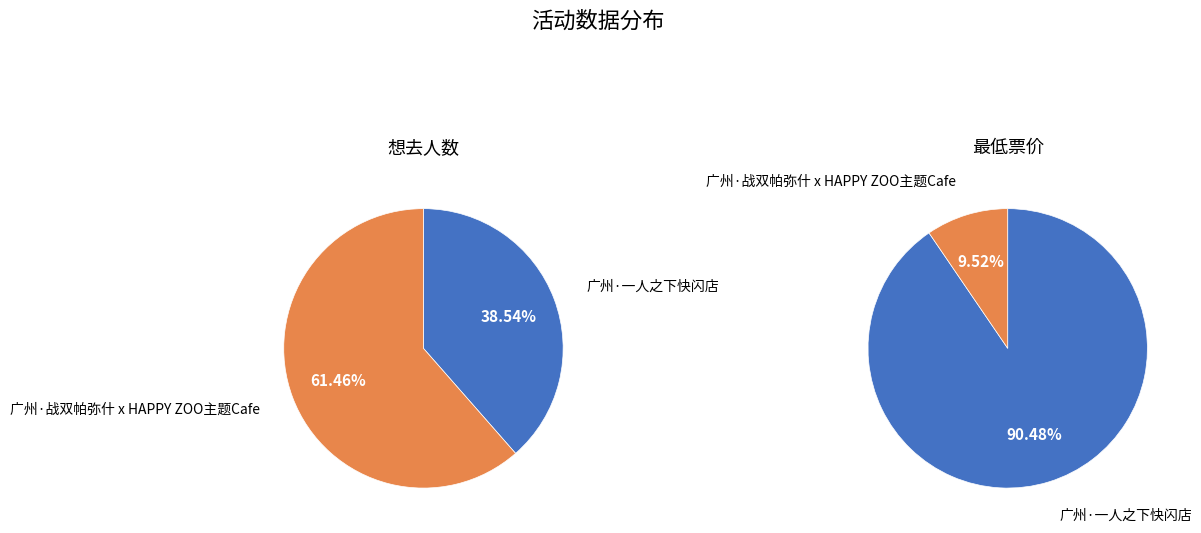

Which category has the biggest portion of the pie?

广州·战双帕弥什 x HAPPY ZOO主题Cafe